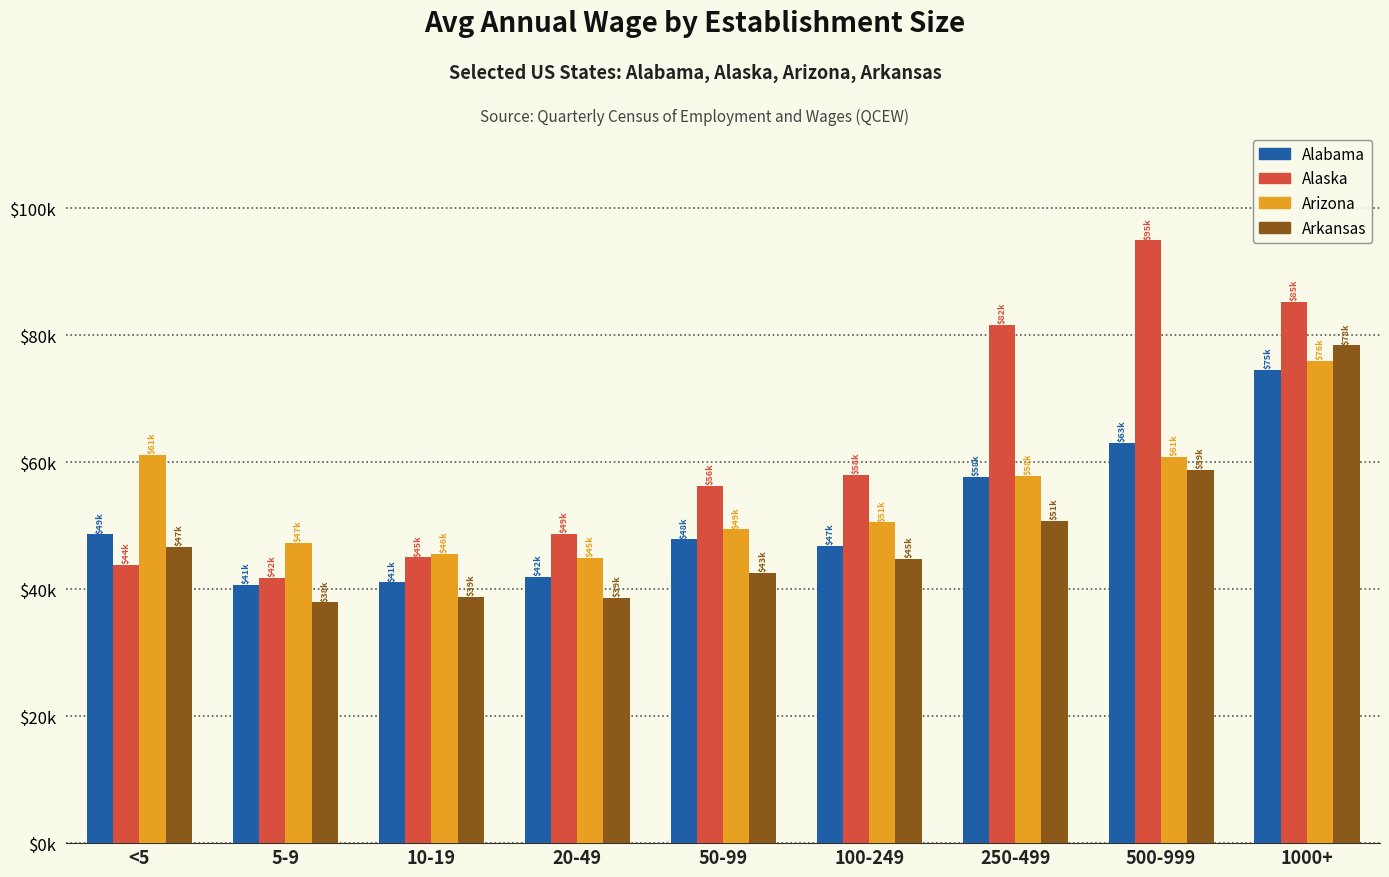

The Alabama series shows 41050.8 at 10-19. True or false?

True